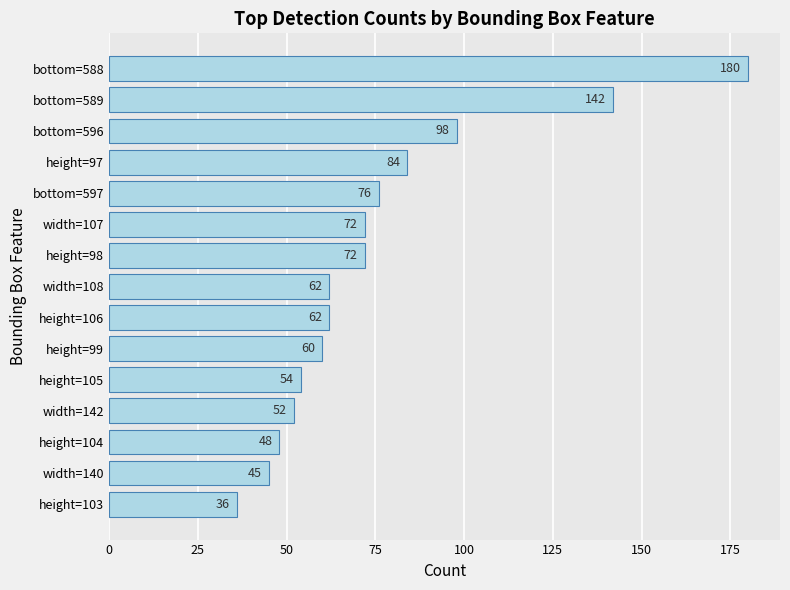

What is the sum of all values?

1143